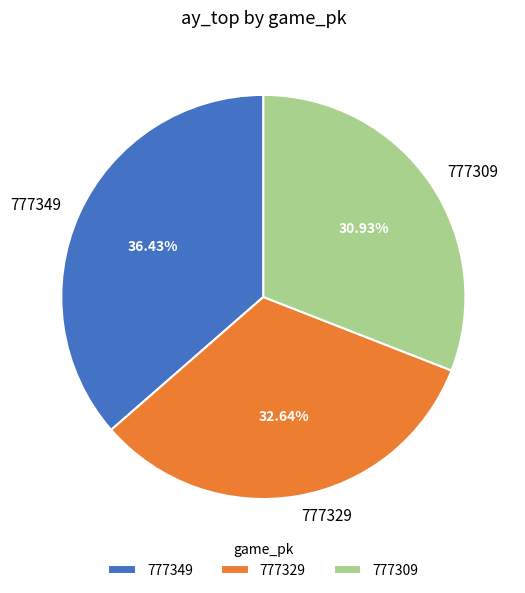

Which category has the biggest portion of the pie?

777349